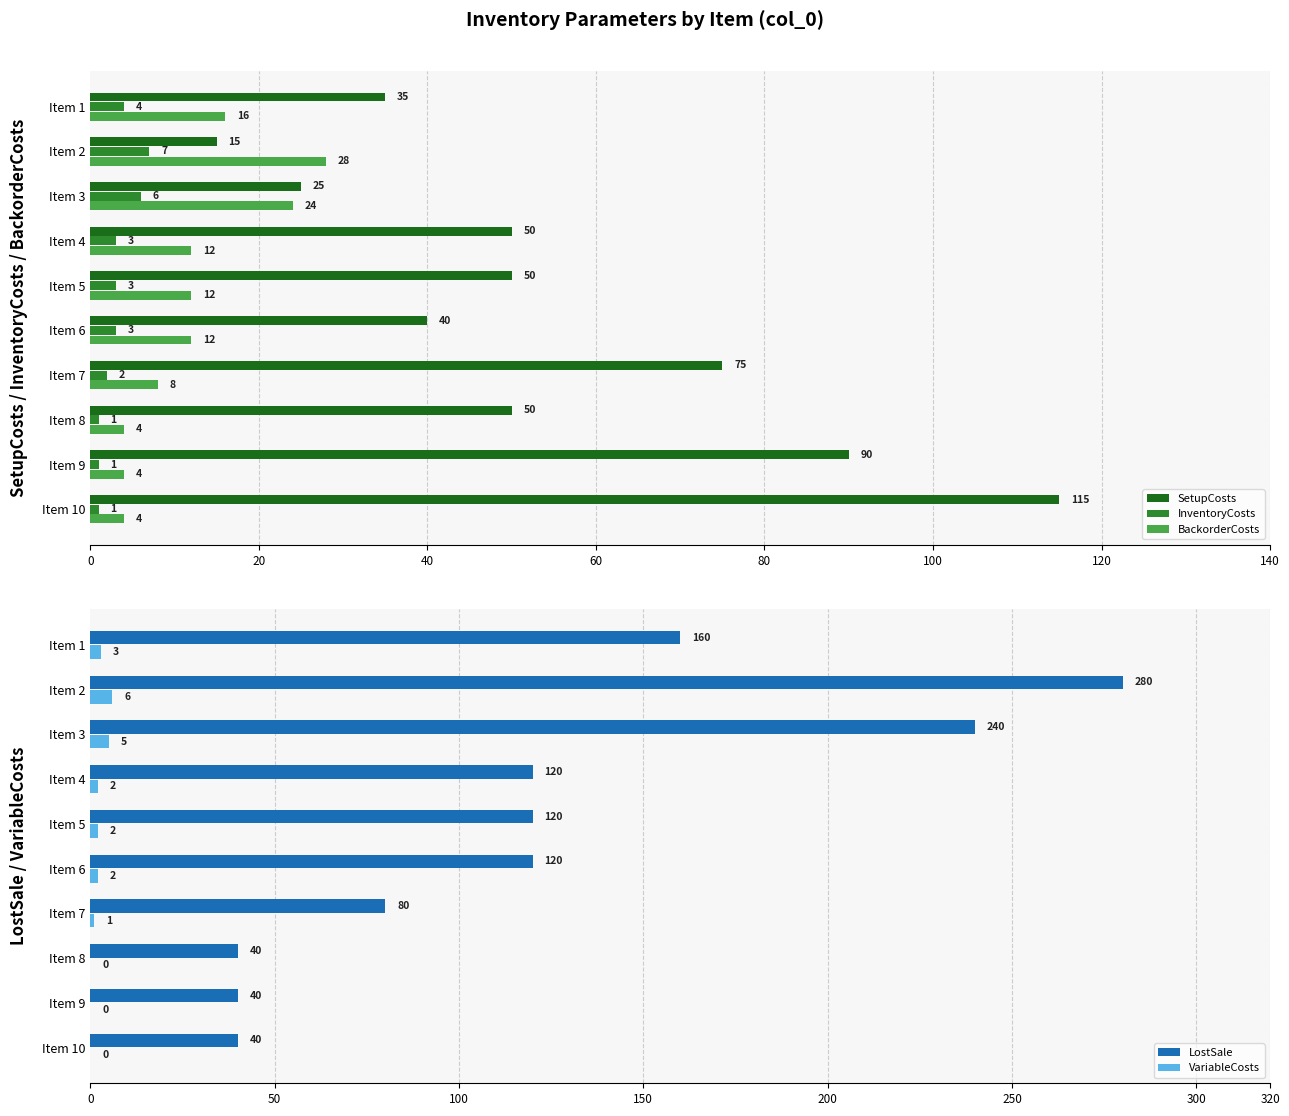

What is the difference between the InventoryCosts values at Item 5 and Item 3?

3